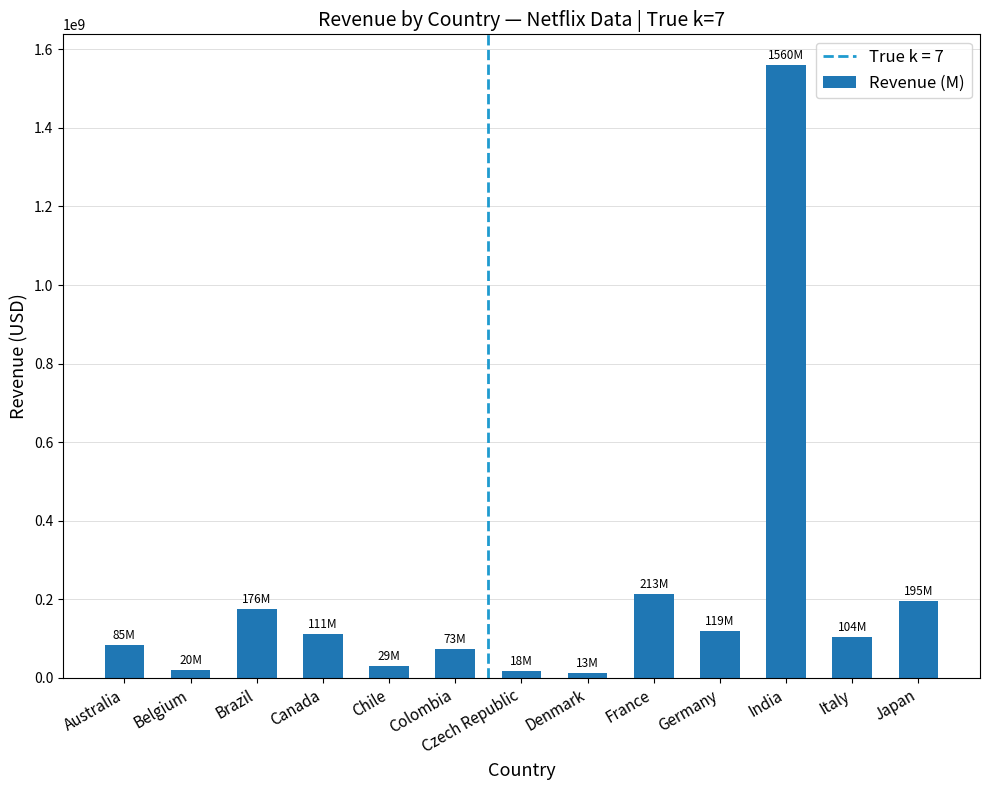

Which category has the highest value across all series?

India